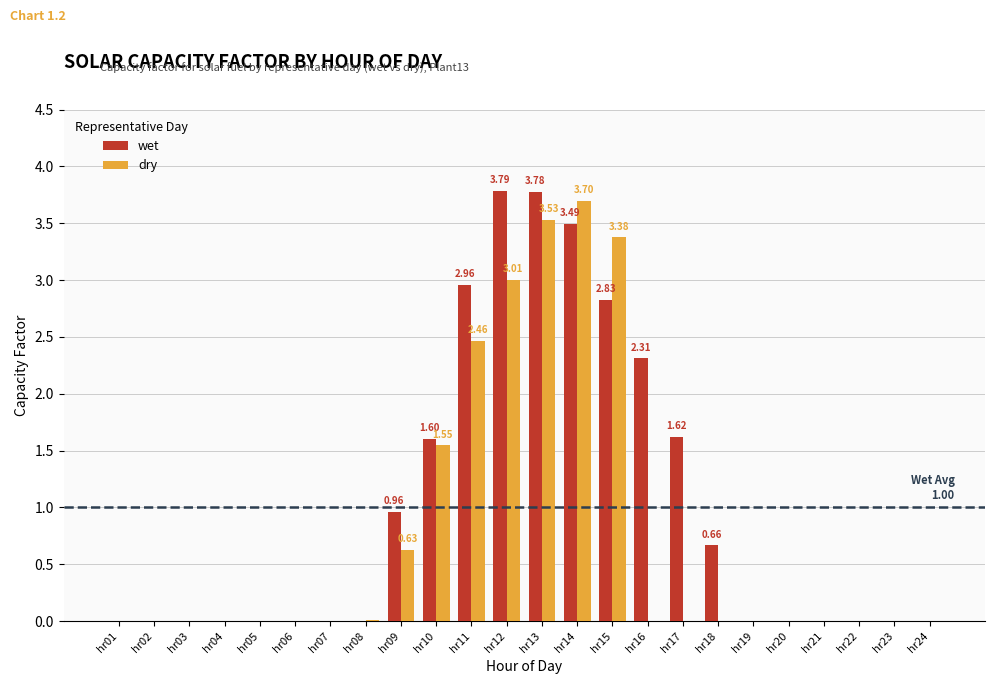

Which series changed the most between hr10 and hr11?

wet